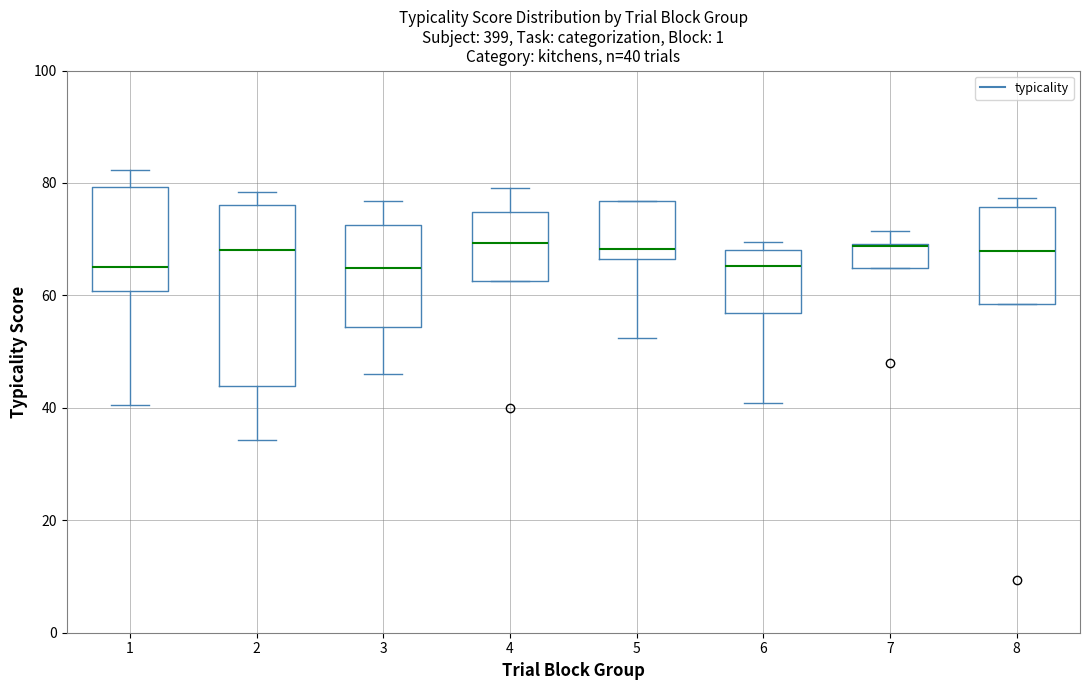

Which box is the tallest, from its lower edge to its upper edge?

2